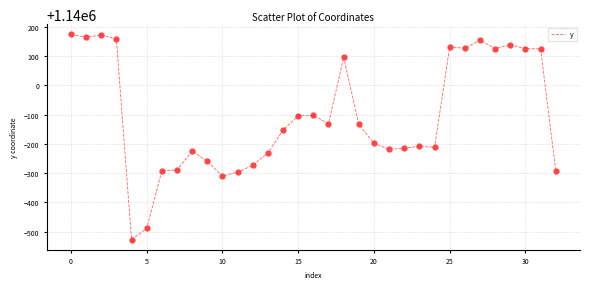

What is the difference between the maximum and minimum values?

700.3